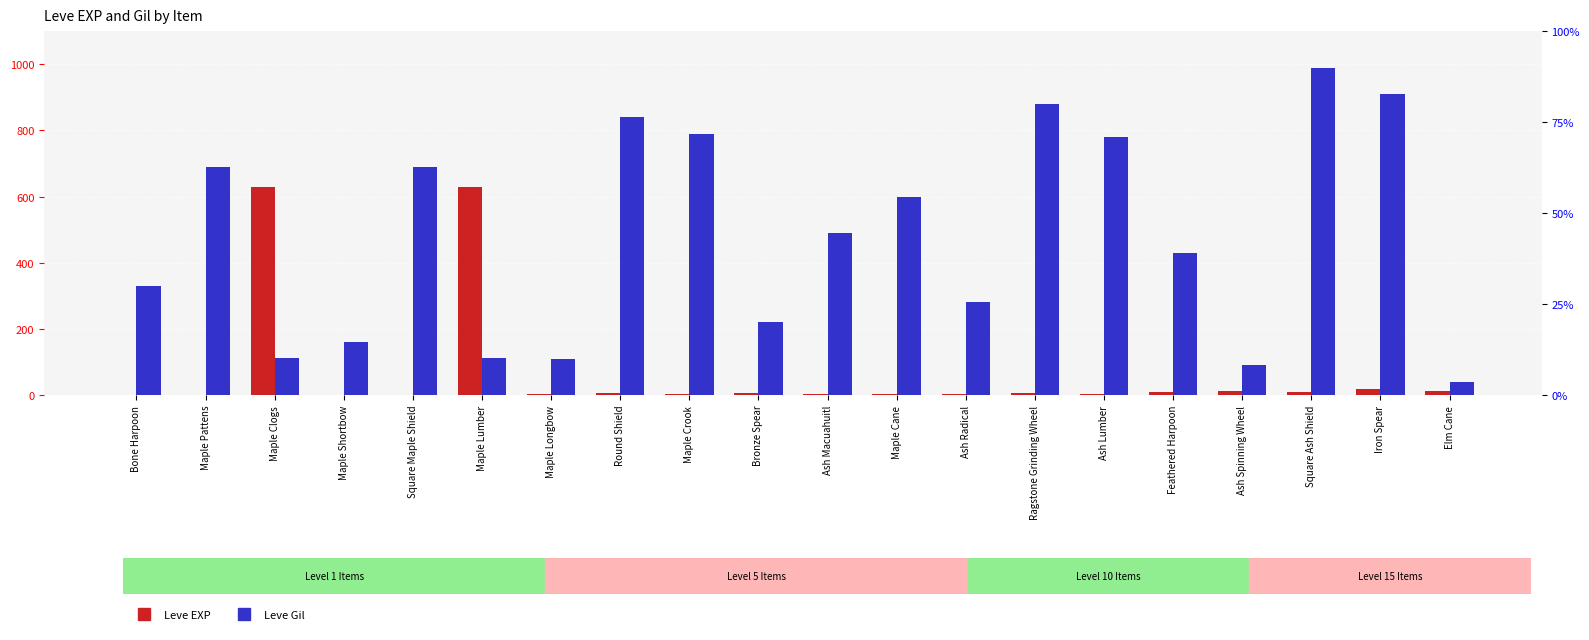

What is the label of the 8th bar from the right?

Ash Radical